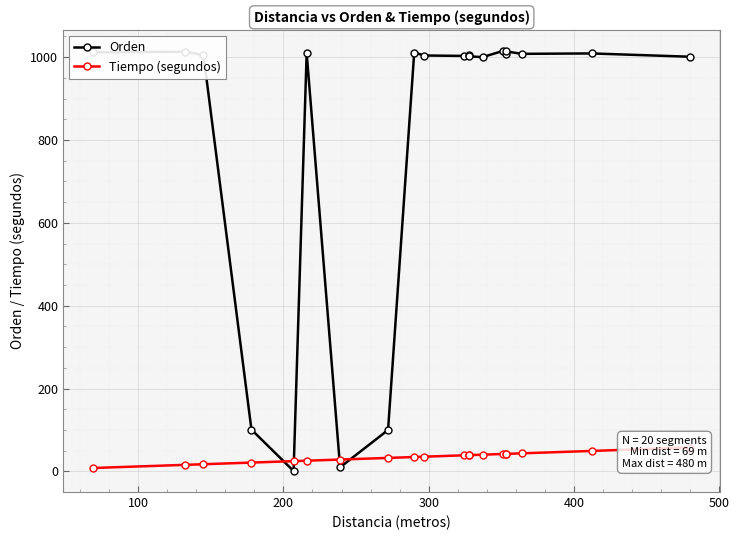

How many lines are shown in the chart?

2